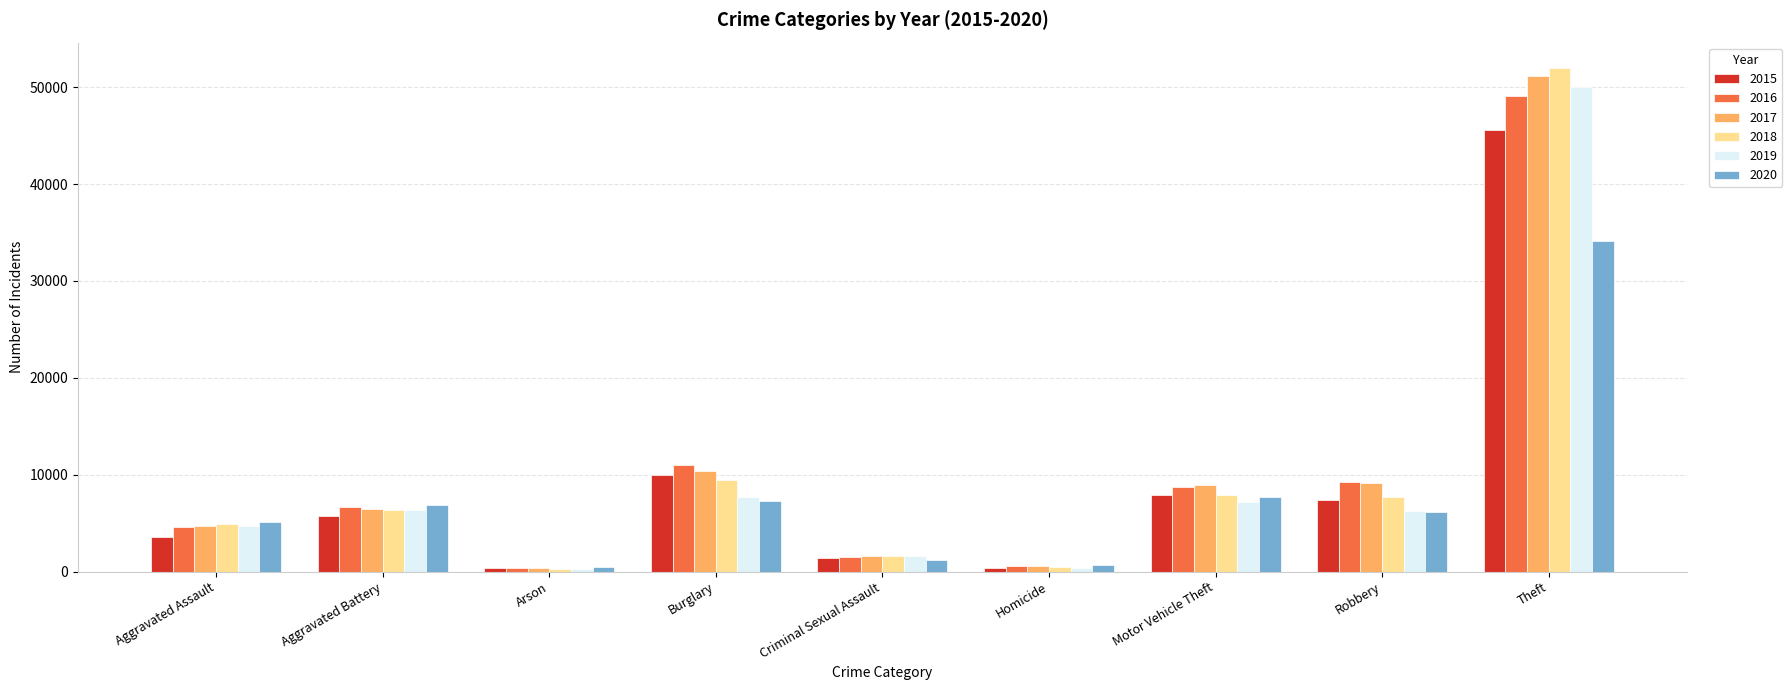

What is the minimum value for 2019?

293